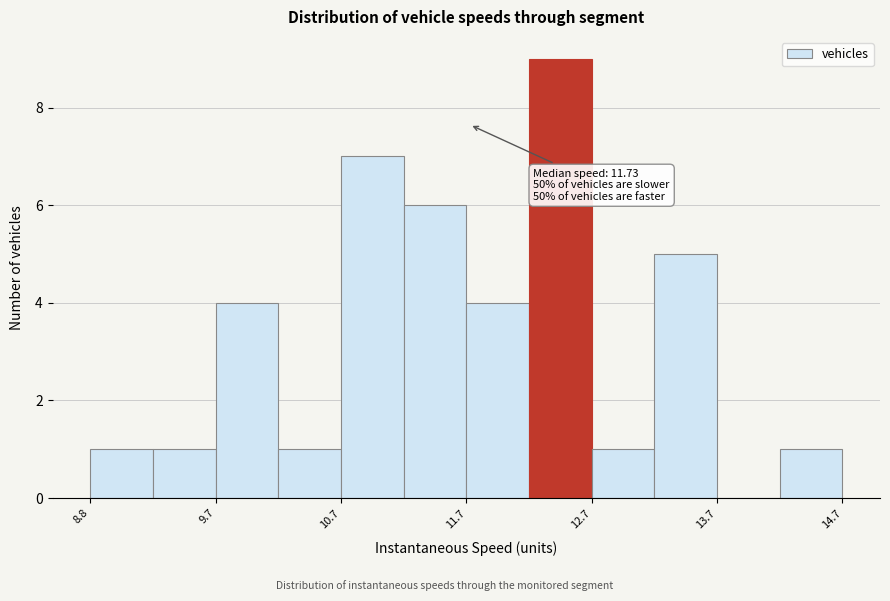

Over which range of the x-axis is the bar tallest?

12.2 to 12.7